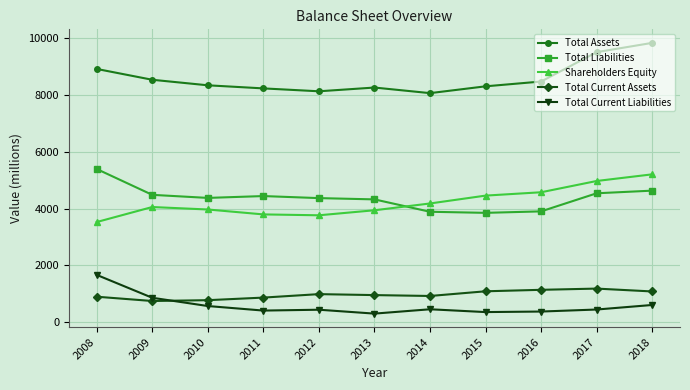

How many data points in Shareholders Equity are less than 4052?

5